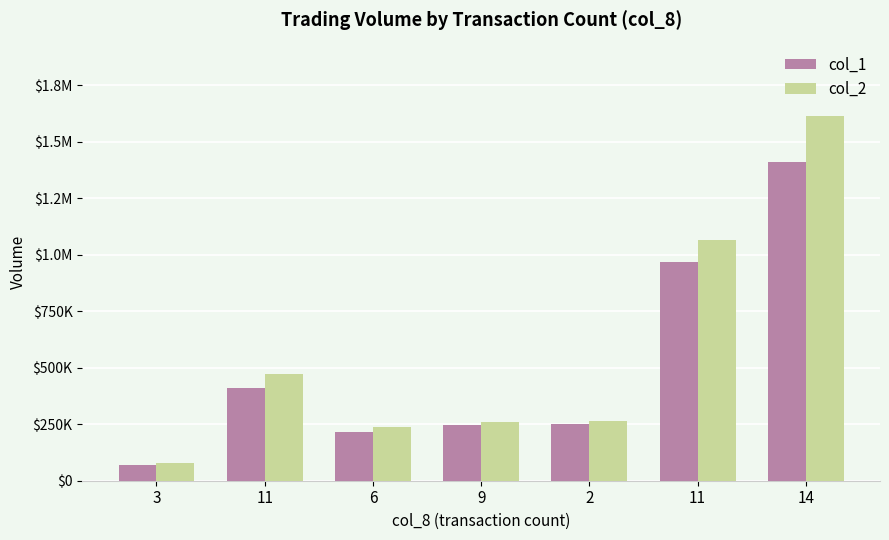

Is the value of col_1 at 6 greater than the value of col_2 at 9?

No